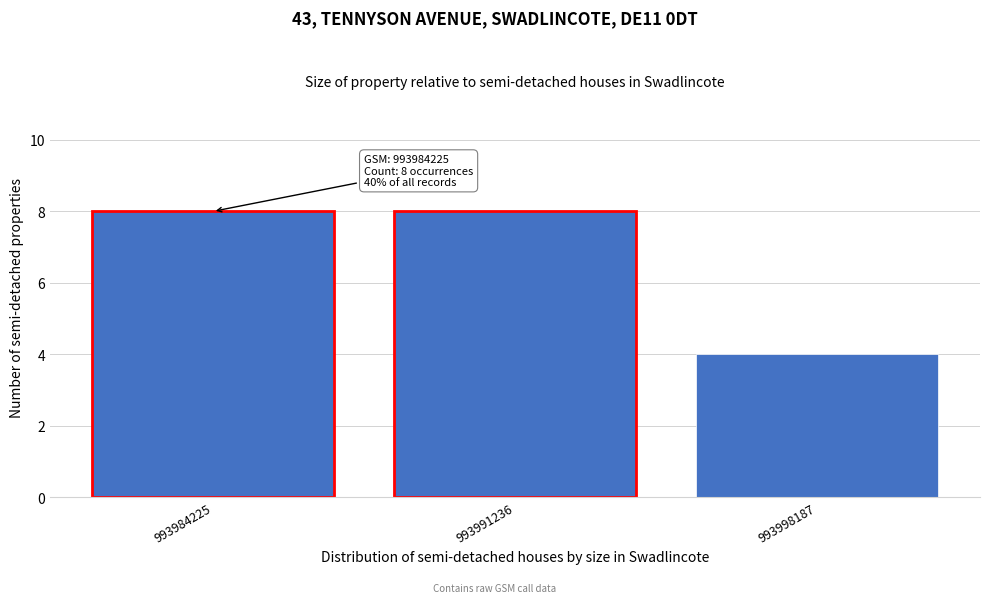

Reading left to right, what are all the values shown in this chart?

8	8	4